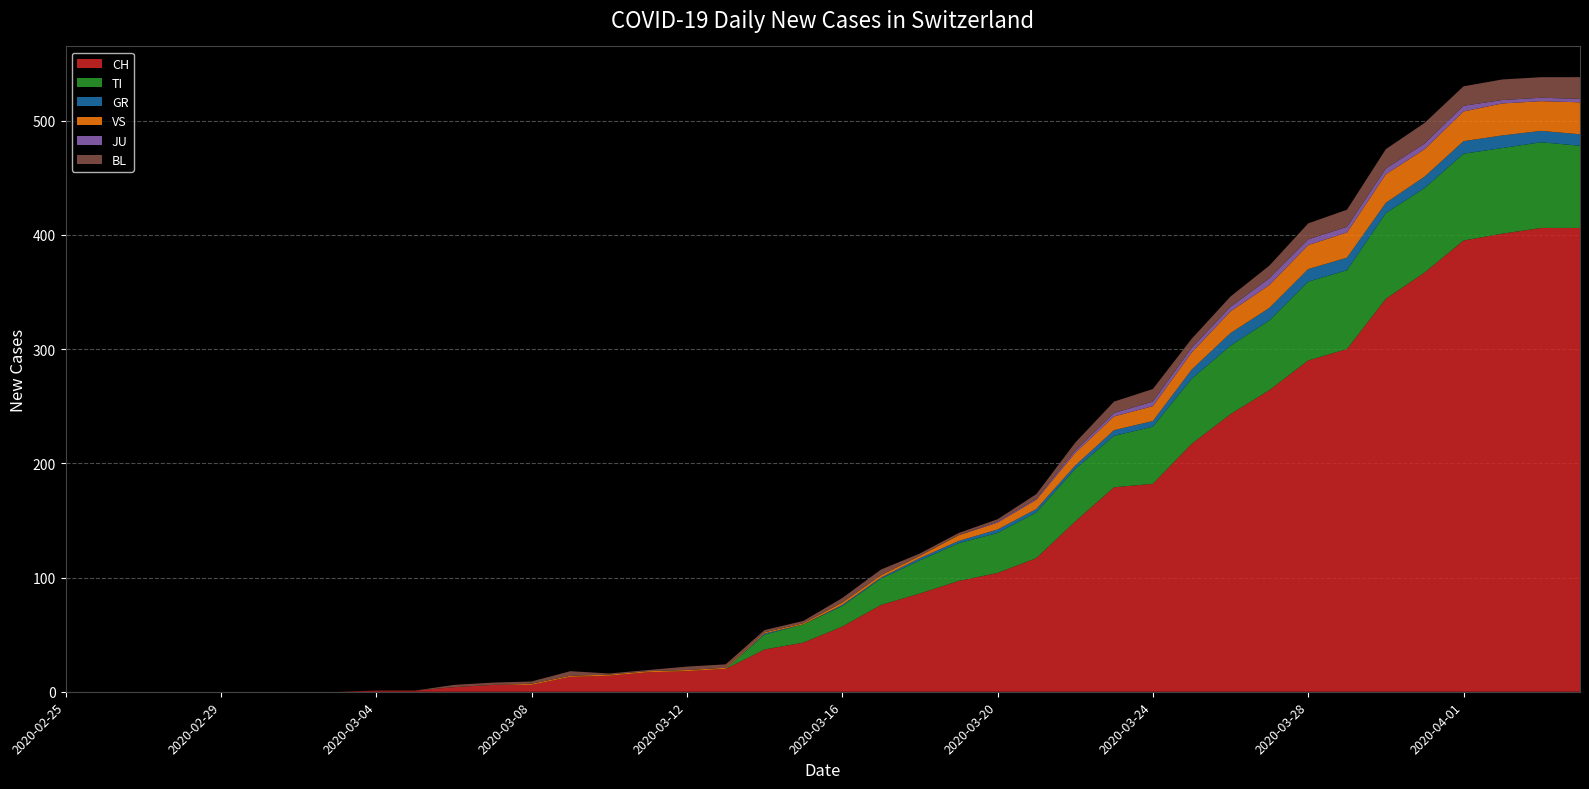

Reading left to right, list all the values displayed in this chart.

CH: 0	0	0	0	0	0	0	0	1	1	4	6	6	13	14	17	18	20	37	43	57	76	86	97	104	117	149	179	182	217	243	264	290	300	344	367	395	401	406	406
TI: 0	0	0	0	0	0	0	0	0	0	0	0	0	0	0	0	0	0	13	16	18	23	29	33	35	40	46	45	50	57	60	61	69	69	75	74	76	75	75	72
GR: 0	0	0	0	0	0	0	0	0	0	0	0	0	0	0	0	0	0	1	0	1	1	2	2	3	3	3	5	5	8	11	11	11	11	9	10	11	11	10	10
VS: 0	0	0	0	0	0	0	0	0	0	0	0	1	1	1	1	1	1	1	1	2	2	2	5	6	8	11	12	13	15	19	20	21	22	25	24	26	28	26	28
JU: 0	0	0	0	0	0	0	0	0	0	0	0	0	0	0	0	0	0	0	0	0	0	0	0	1	1	2	3	4	4	4	6	5	5	5	5	5	3	3	3
BL: 0	0	0	0	0	0	0	0	0	0	2	2	2	4	1	1	3	3	2	2	4	5	2	2	2	4	7	10	11	8	9	11	14	15	17	18	17	18	18	19